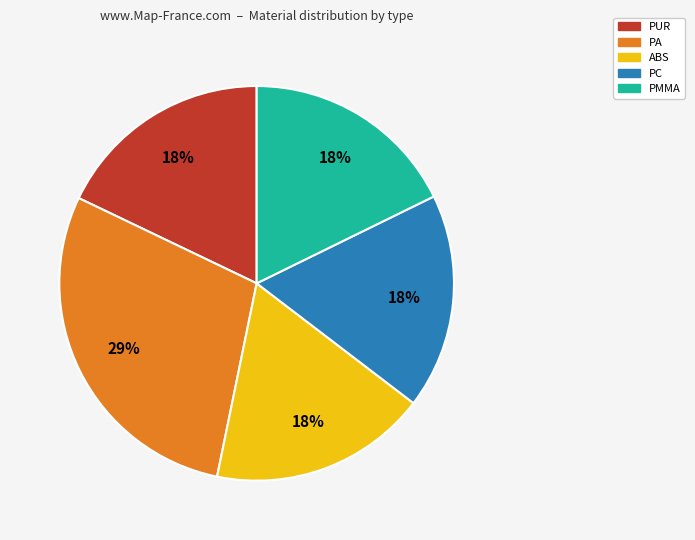

To the nearest percent, what is the average slice percentage?

20%